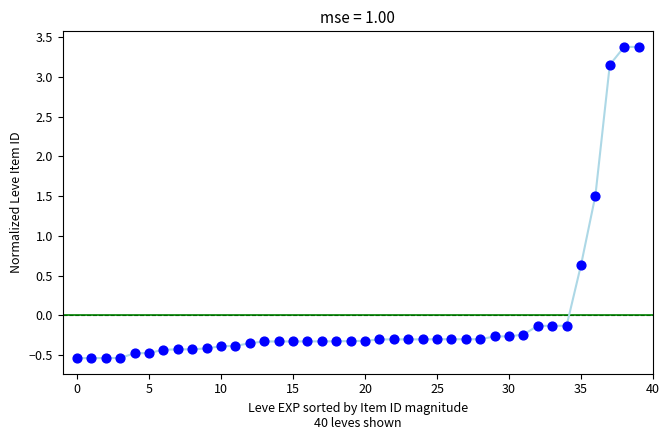

What Y value in the scatter plot is closest to 1?

0.6